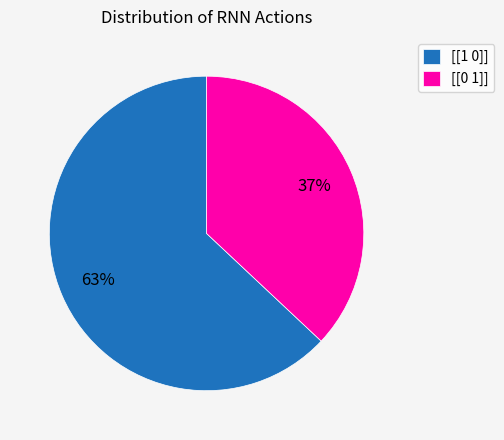

How many segments does this pie chart have?

2